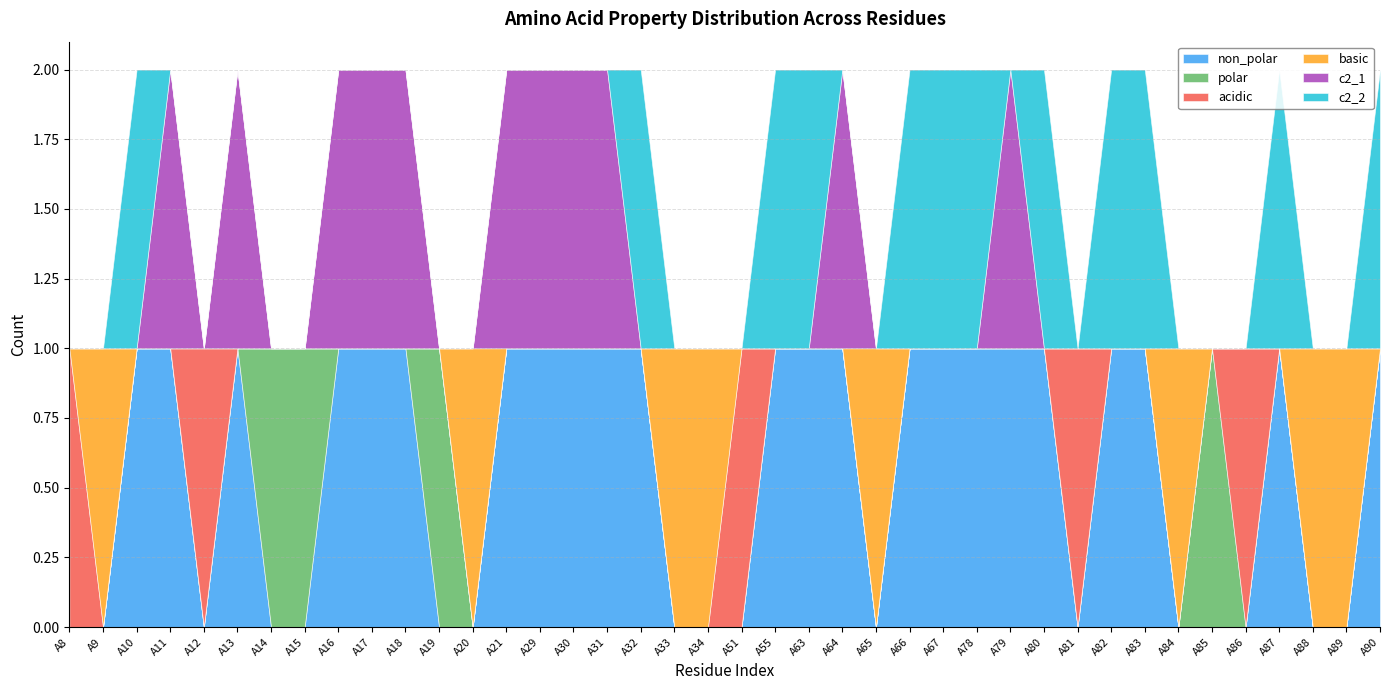

How many series are shown in this chart?

6